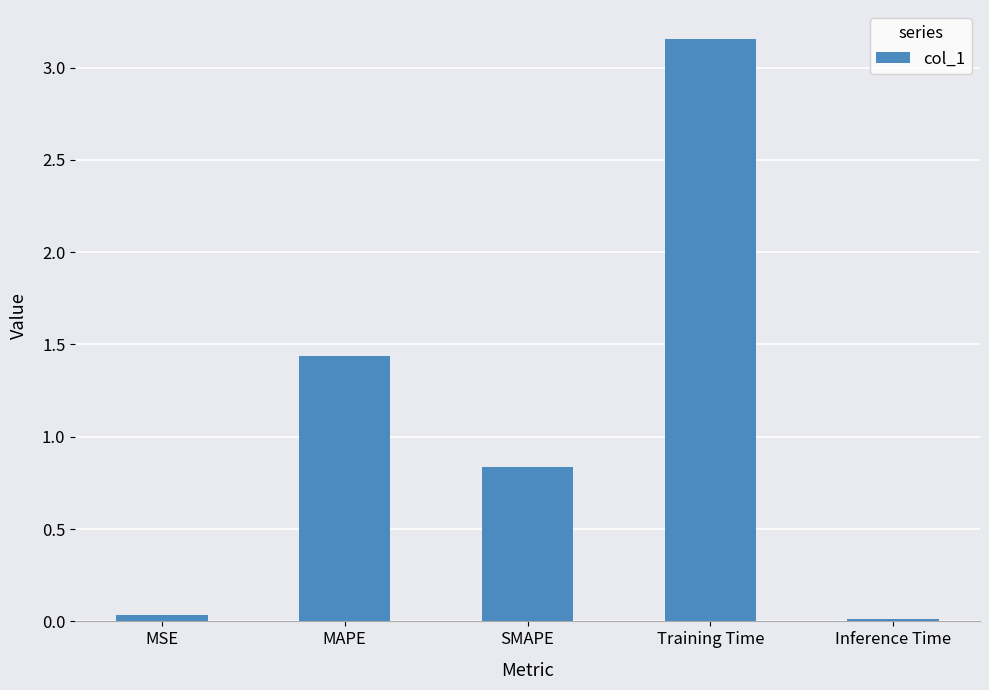

At which label is the value closest to 1?

SMAPE